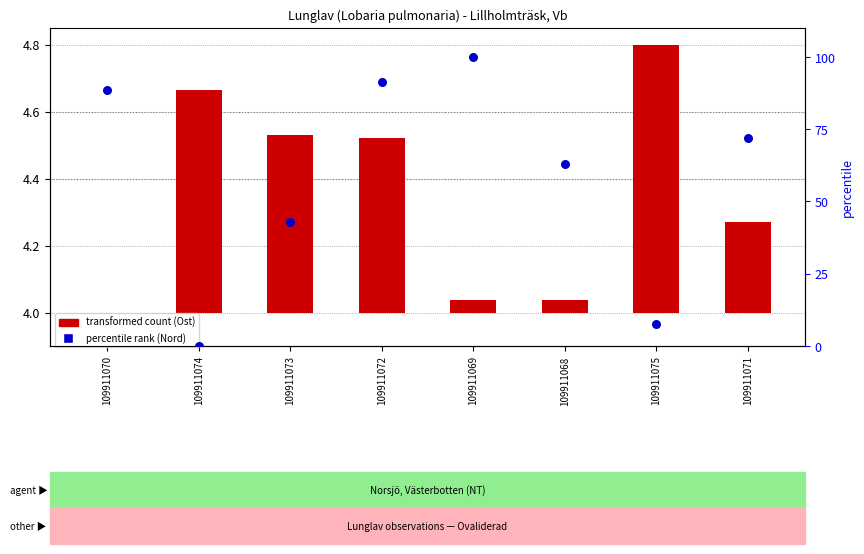

Is the value of transformed count (Ost) at 109911069 greater than the value of percentile rank (Nord) at 109911070?

No